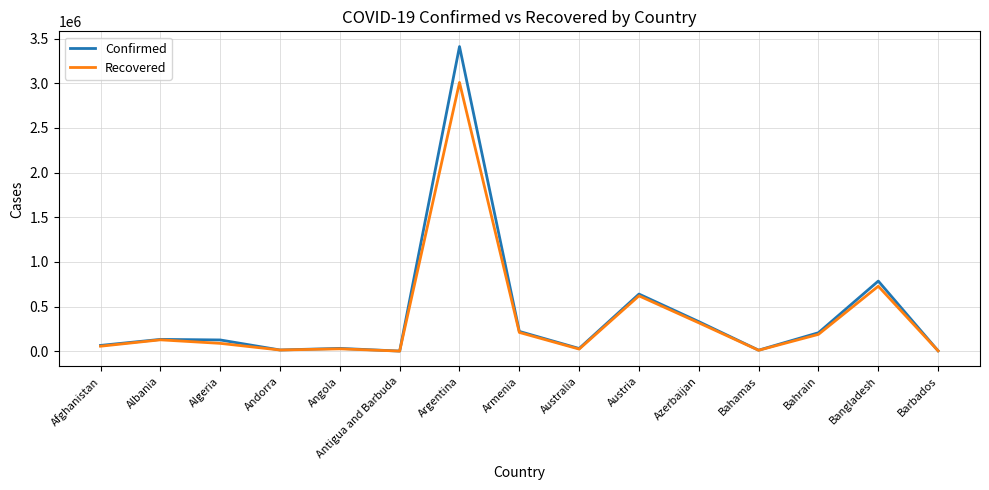

What is the spread (max minus min) of values at Azerbaijan?

13431